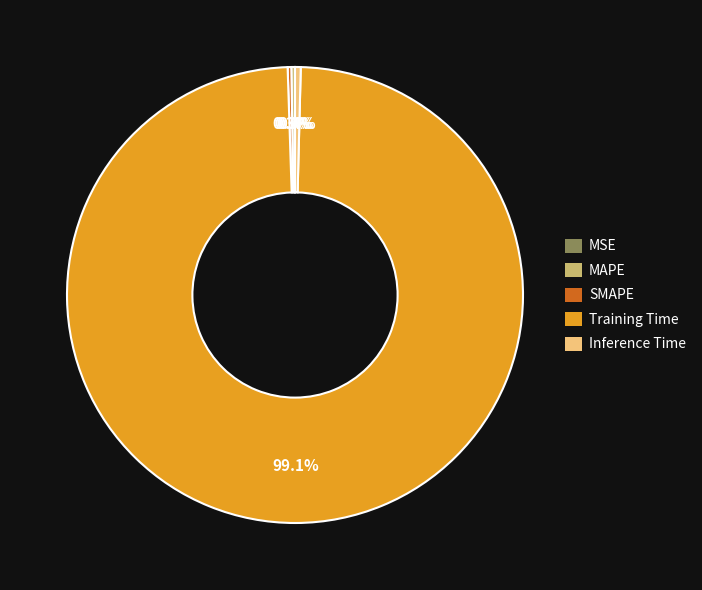

To the nearest percent, what is the difference between the Training Time and Inference Time slice percentages?

99%